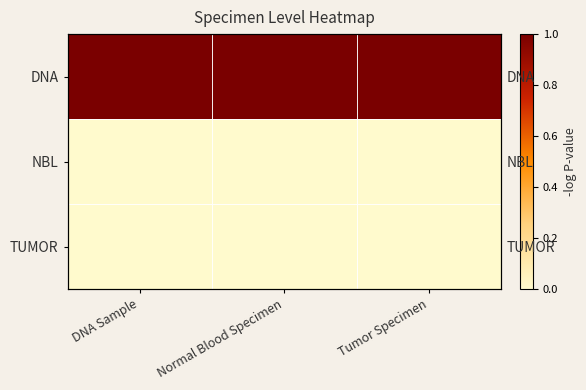

Between DNA Sample and Normal Blood Specimen, which series saw the biggest shift?

DNA